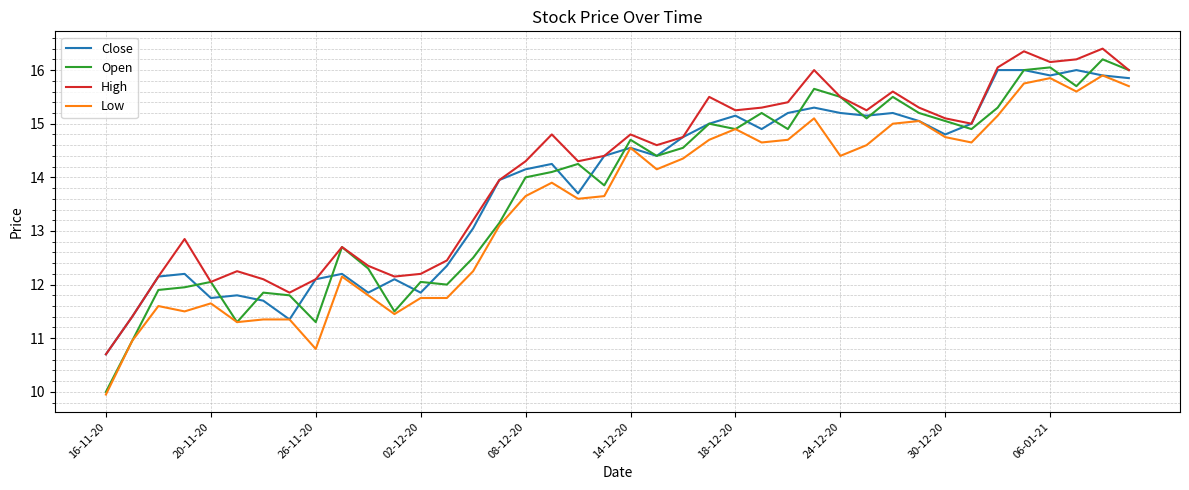

True or false: Low and High cross at least once.

False